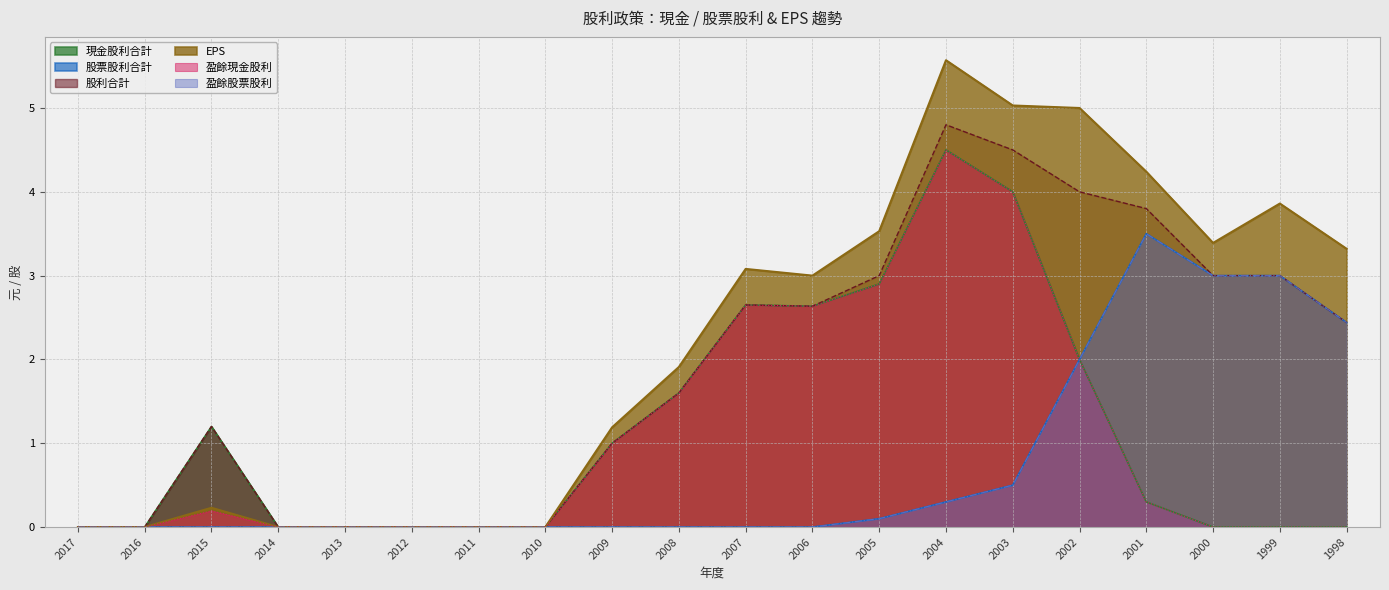

At which category does 盈餘股票股利 reach its first local peak?

2001